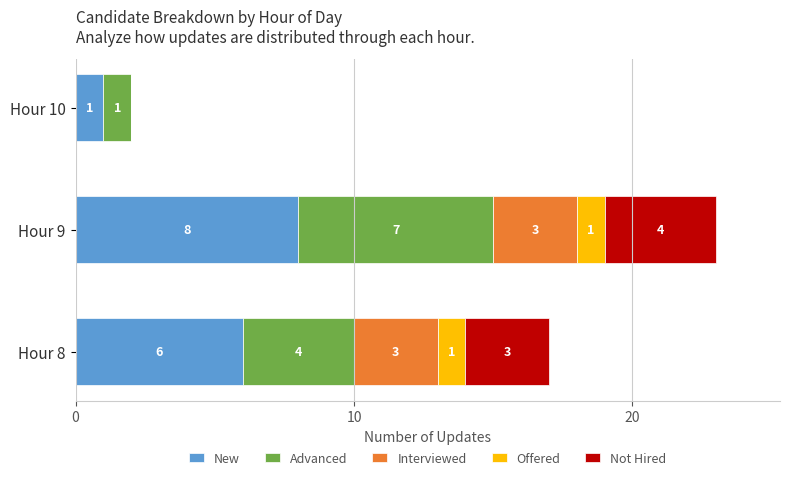

What is the sum of all New values?

15